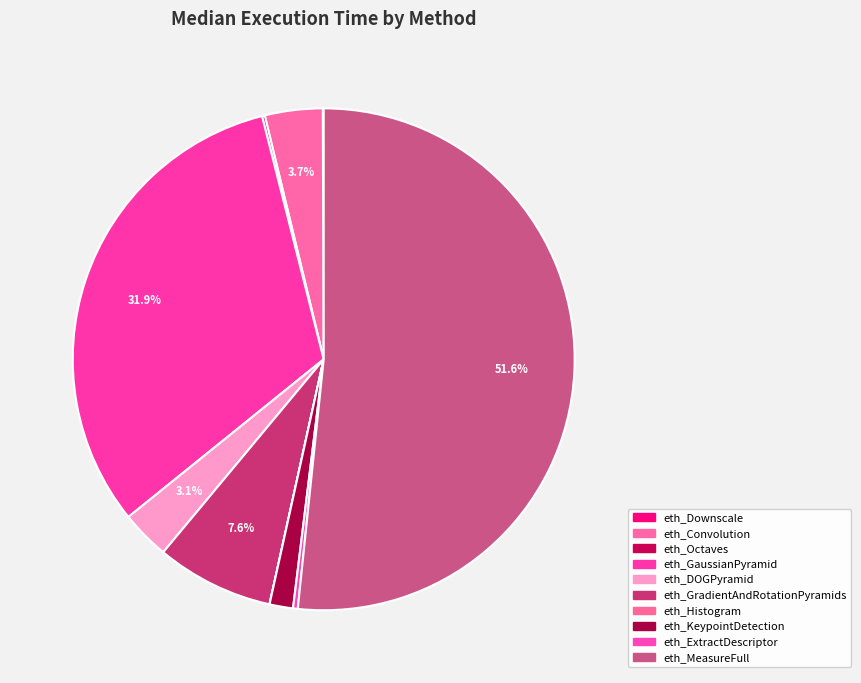

Rank the categories by value from highest to lowest.

eth_MeasureFull, eth_GaussianPyramid, eth_GradientAndRotationPyramids, eth_Convolution, eth_DOGPyramid, eth_KeypointDetection, eth_ExtractDescriptor, eth_Octaves, eth_Downscale, eth_Histogram